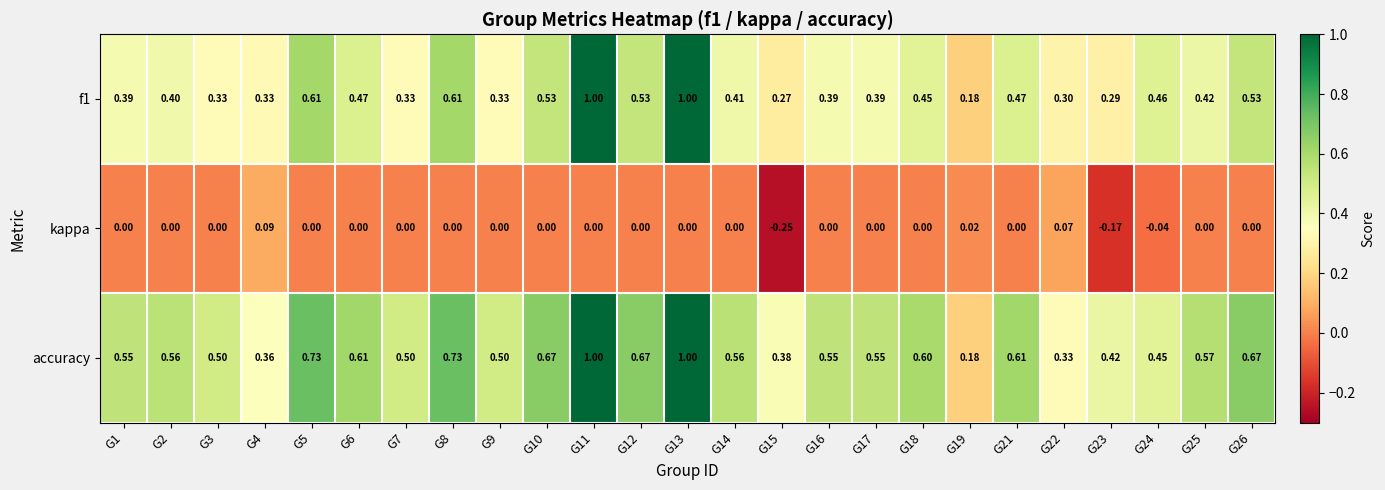

Which series has the largest total across all categories?

accuracy